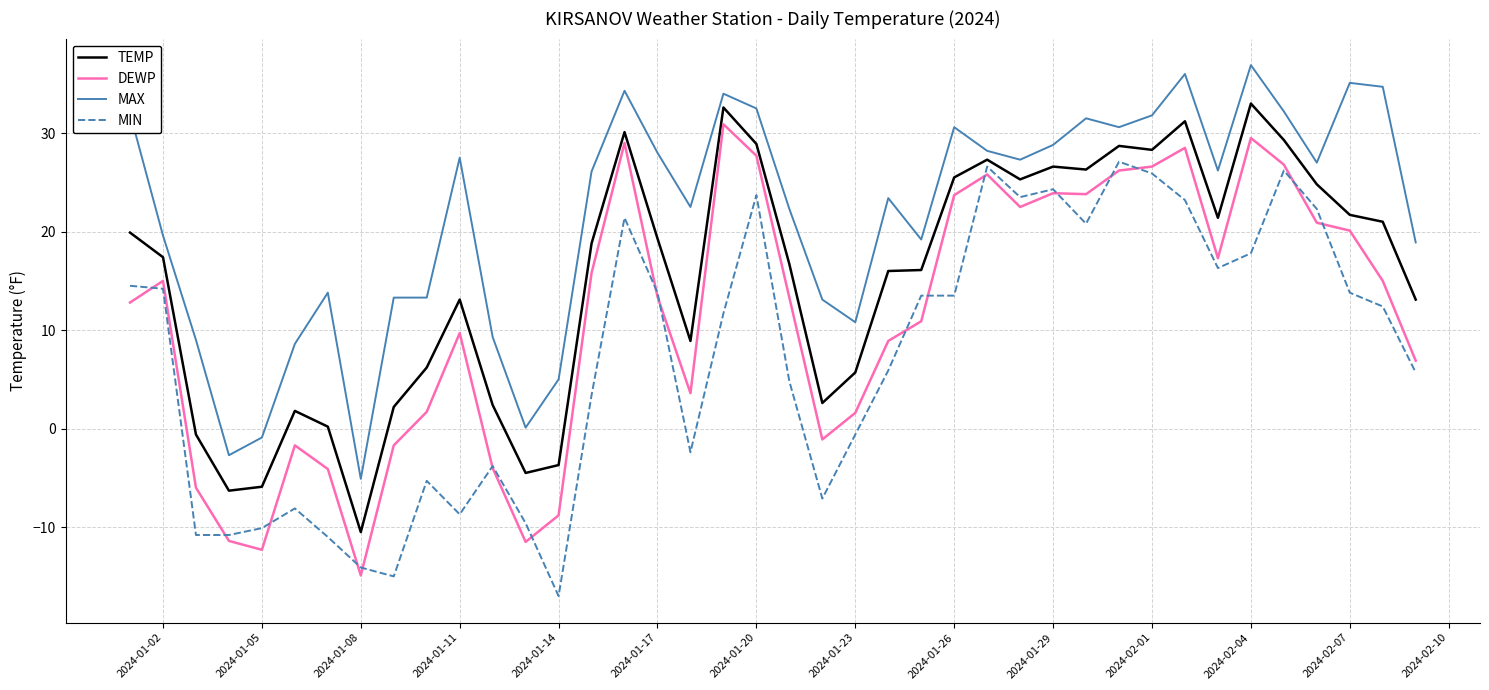

Rank the series by their average value, from highest to lowest.

MAX, TEMP, DEWP, MIN